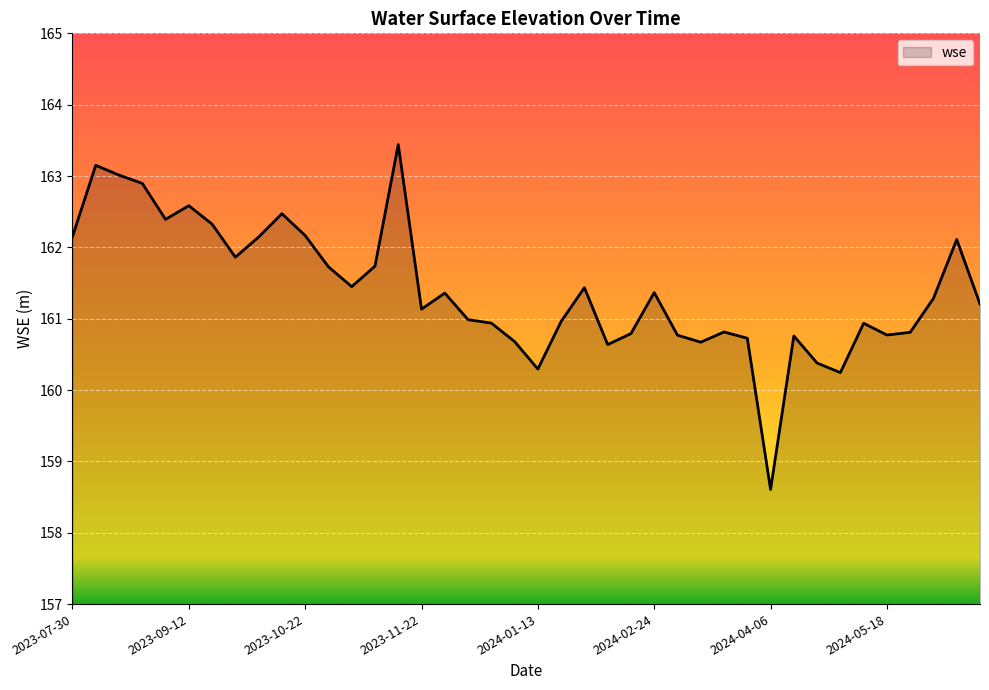

What is the greatest value displayed?

163.4